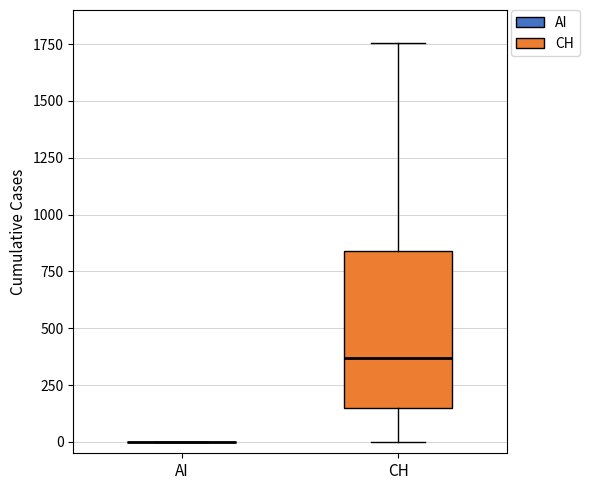

Where is the lower edge of the box for CH on the y-axis? The values are not printed on the chart, so give them approximately, as read against the axis.

150